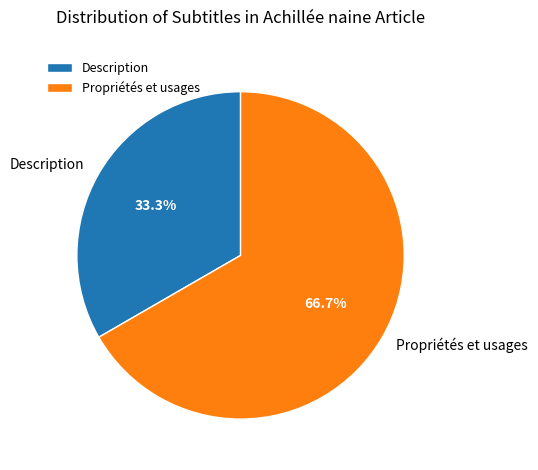

Combined, what portion of the pie is Description and Propriétés et usages?

100.0%